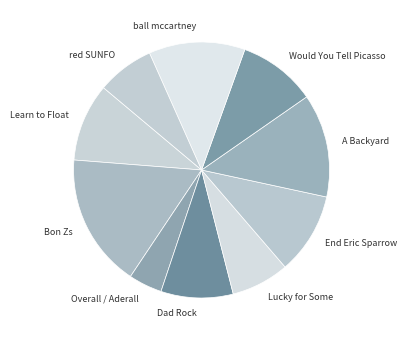

Which has a higher value, Would You Tell Picasso or ball mccartney?

ball mccartney